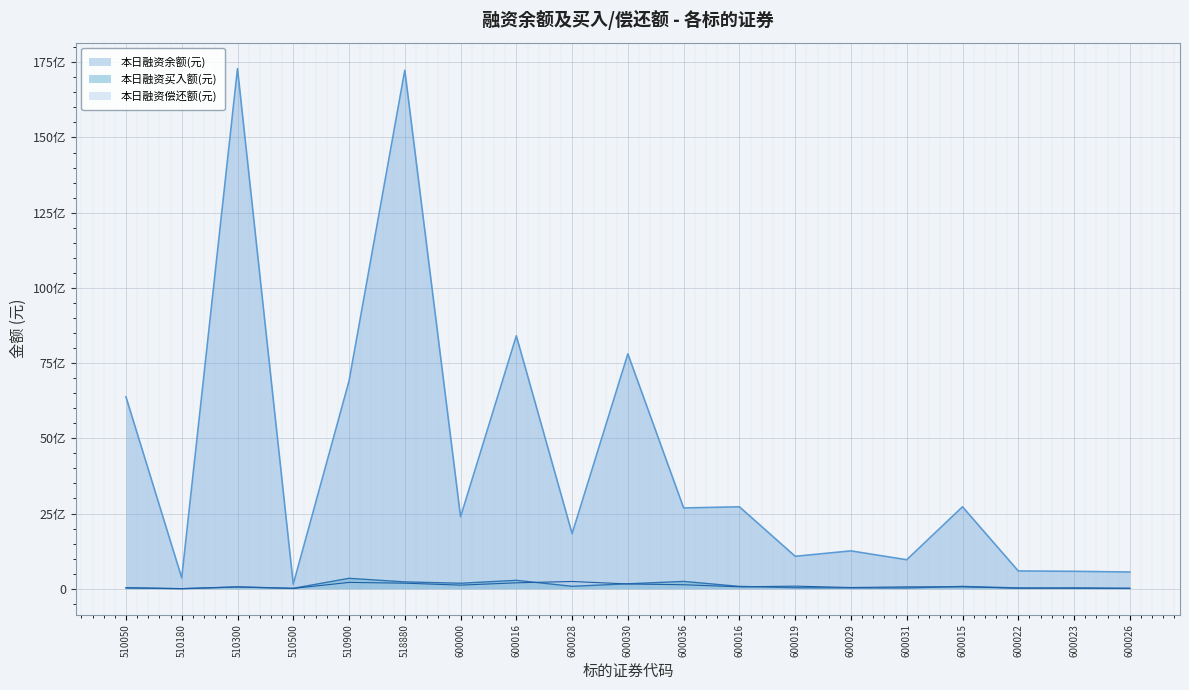

What are all the series names shown in the legend?

本日融资余额(元), 本日融资买入额(元), 本日融资偿还额(元)